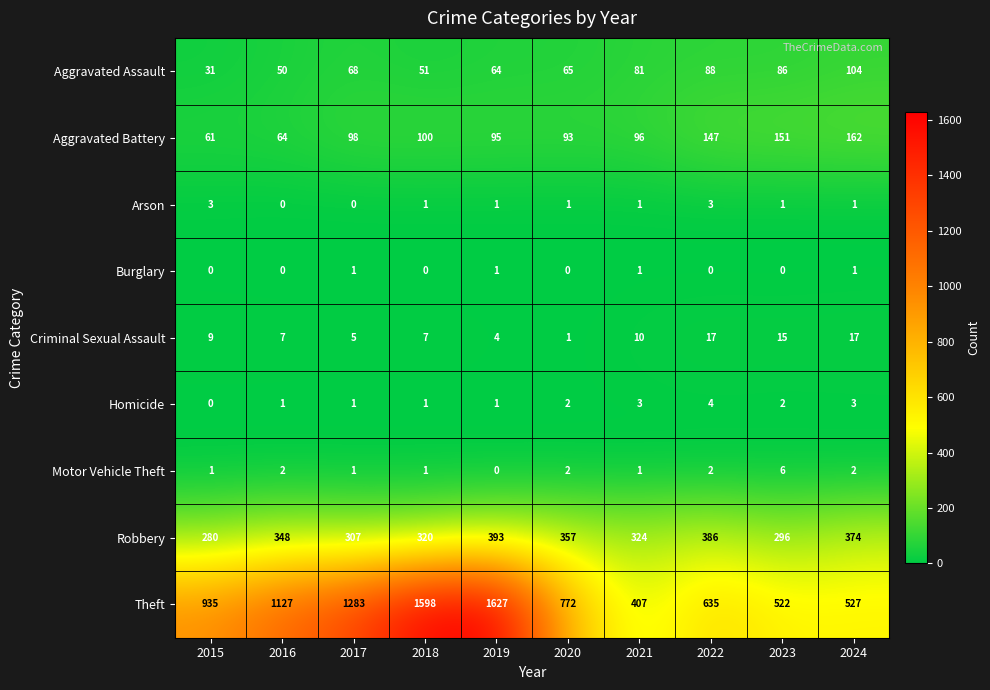

At which label is Criminal Sexual Assault closest to 9?

2015